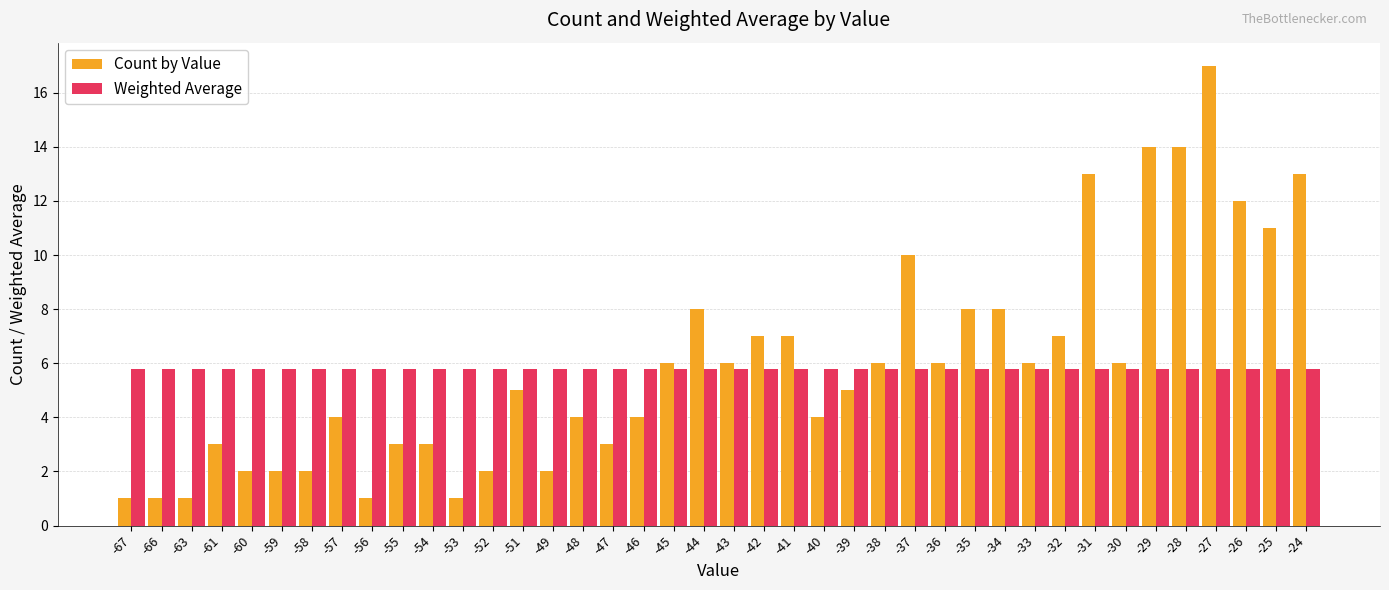

How many bars are there in total?

80